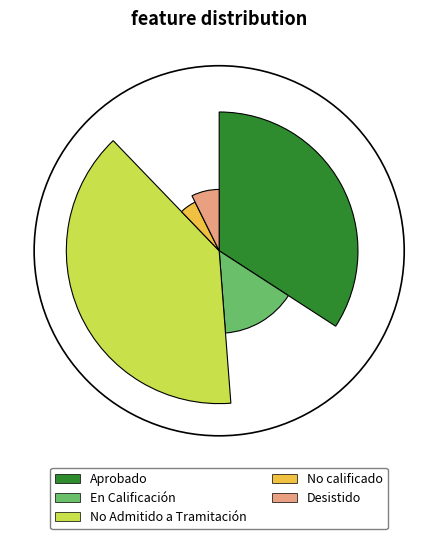

Rank the categories by value from lowest to highest.

No calificado, Desistido, En Calificación, Aprobado, No Admitido a Tramitación